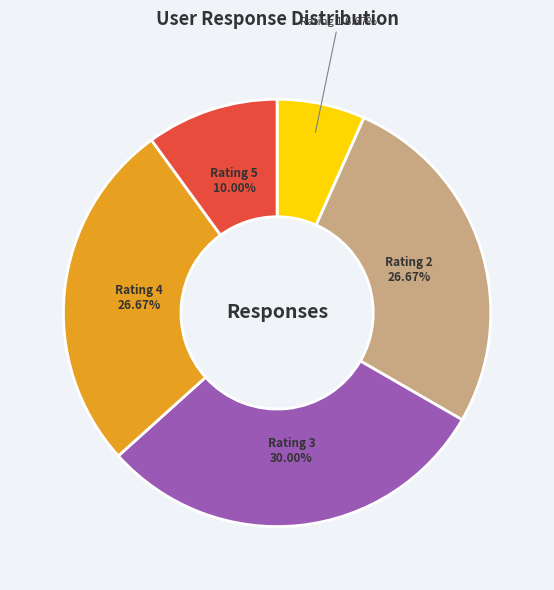

Is there a majority slice in this chart?

No